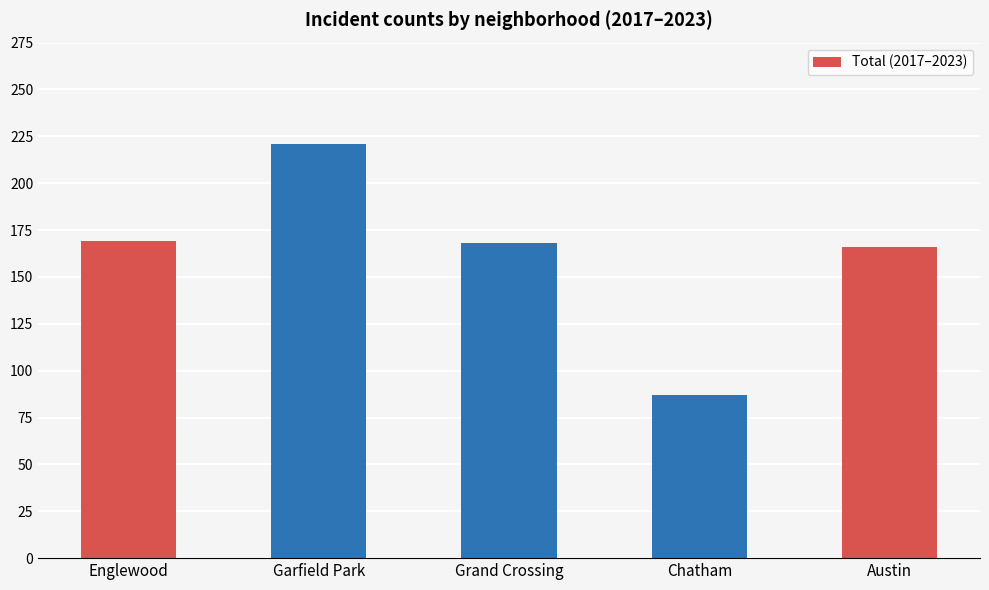

How many categories are shown in the chart?

5